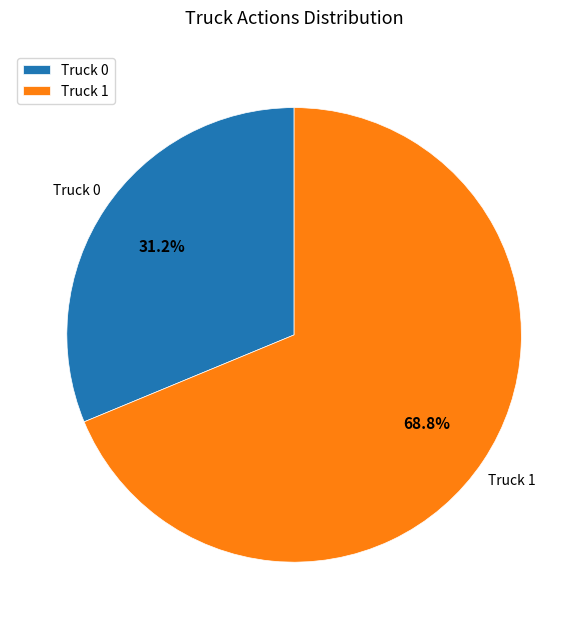

Does Truck 1 account for over 50% of the chart?

Yes